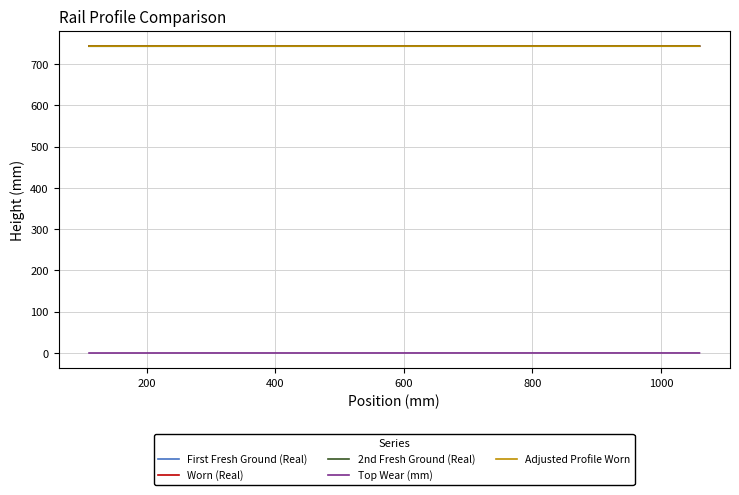

What is the greatest value displayed?

743.8